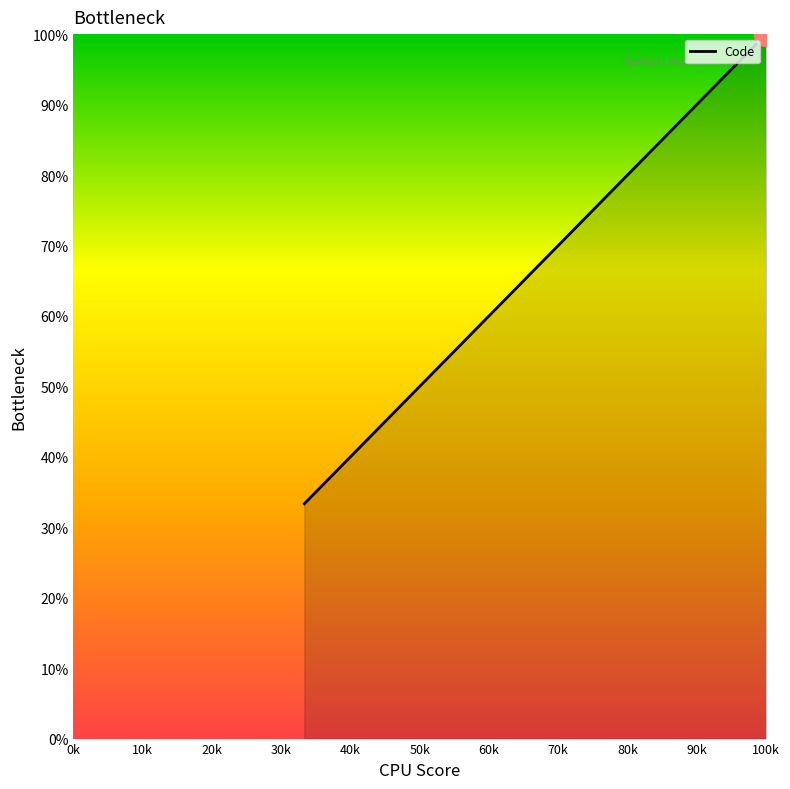

What is the sum of all values?

200.0